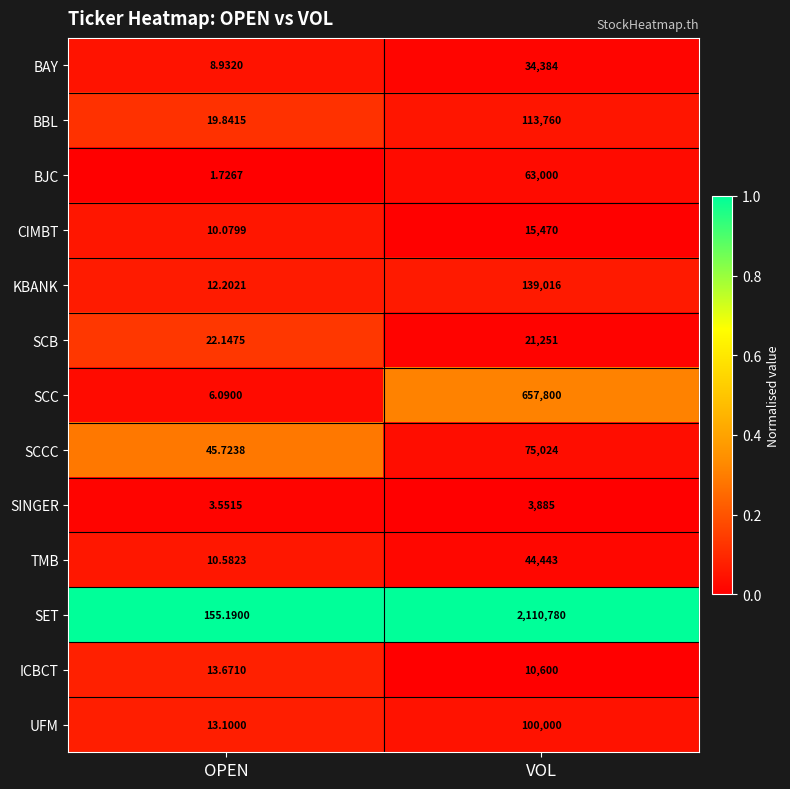

At which label is BAY closest to 17196?

OPEN